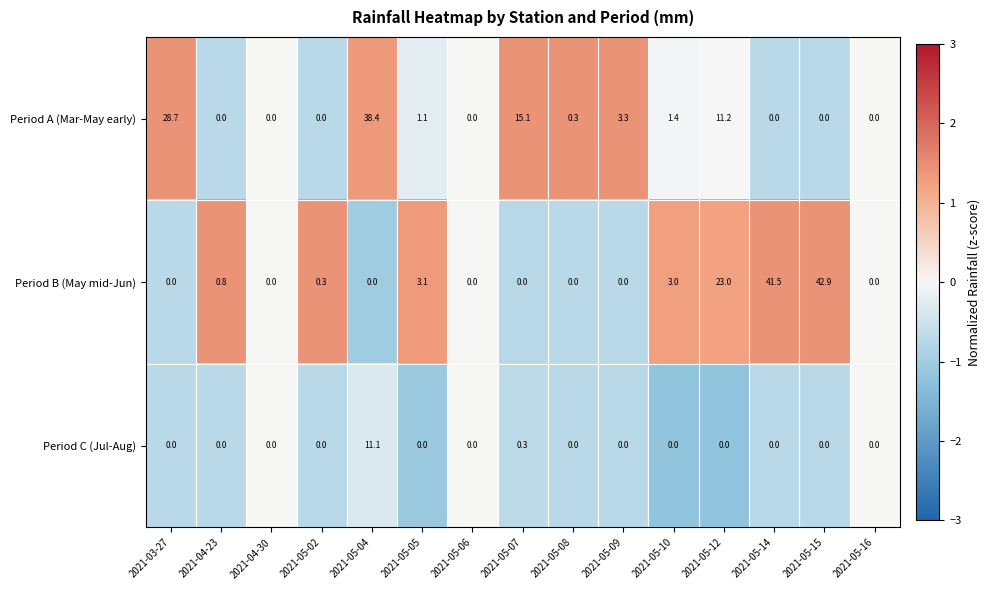

What is the greatest value displayed?

42.9